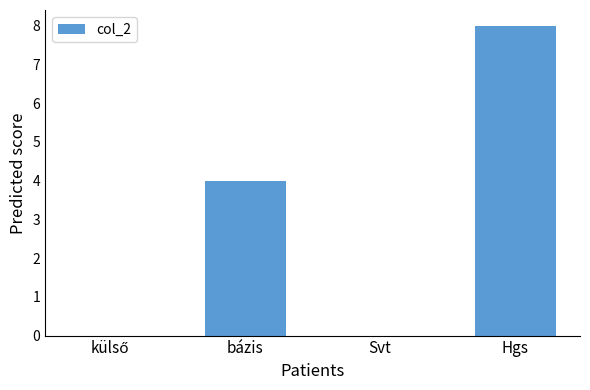

Read the value at Hgs.

8